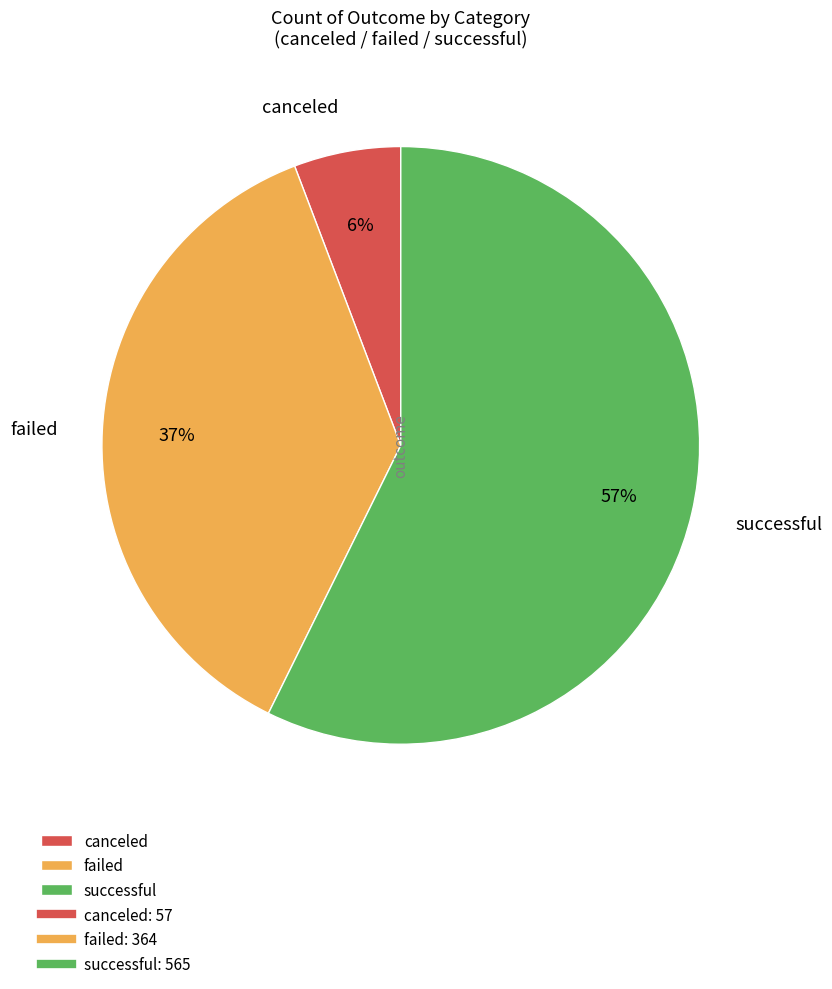

What percentage is the failed slice, to the nearest percent?

37%